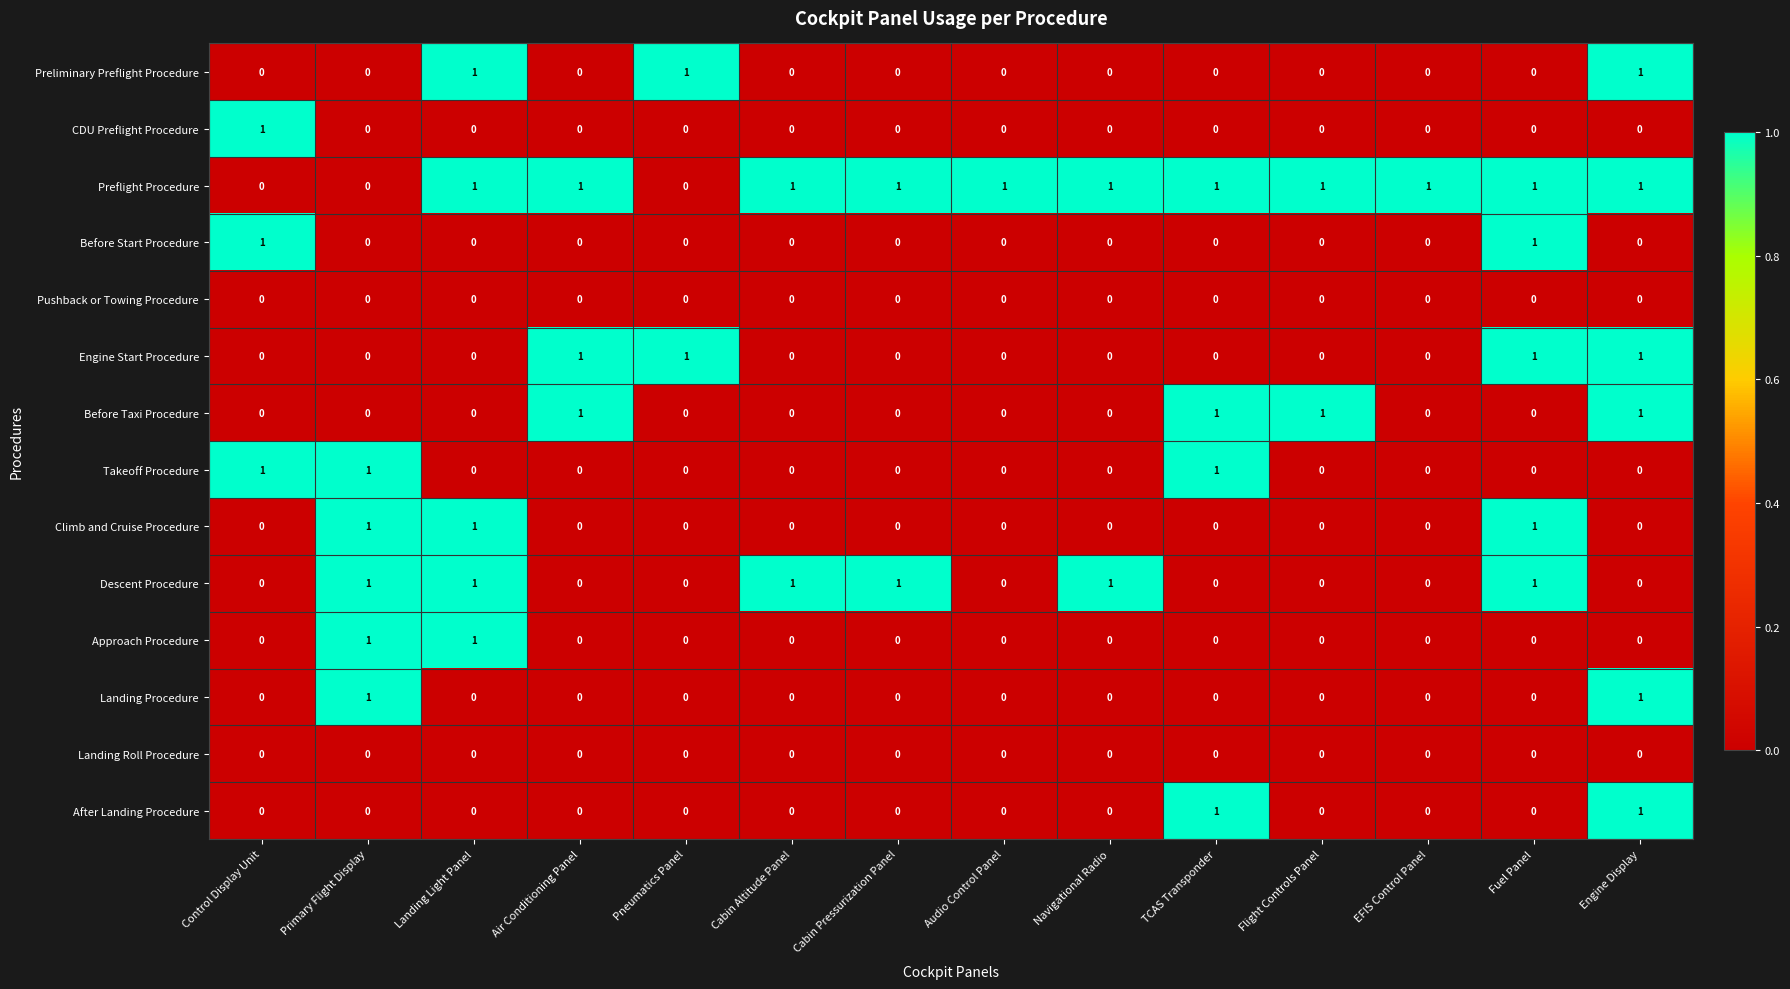

True or false: Landing Roll Procedure has a value of 0 at EFIS Control Panel.

True